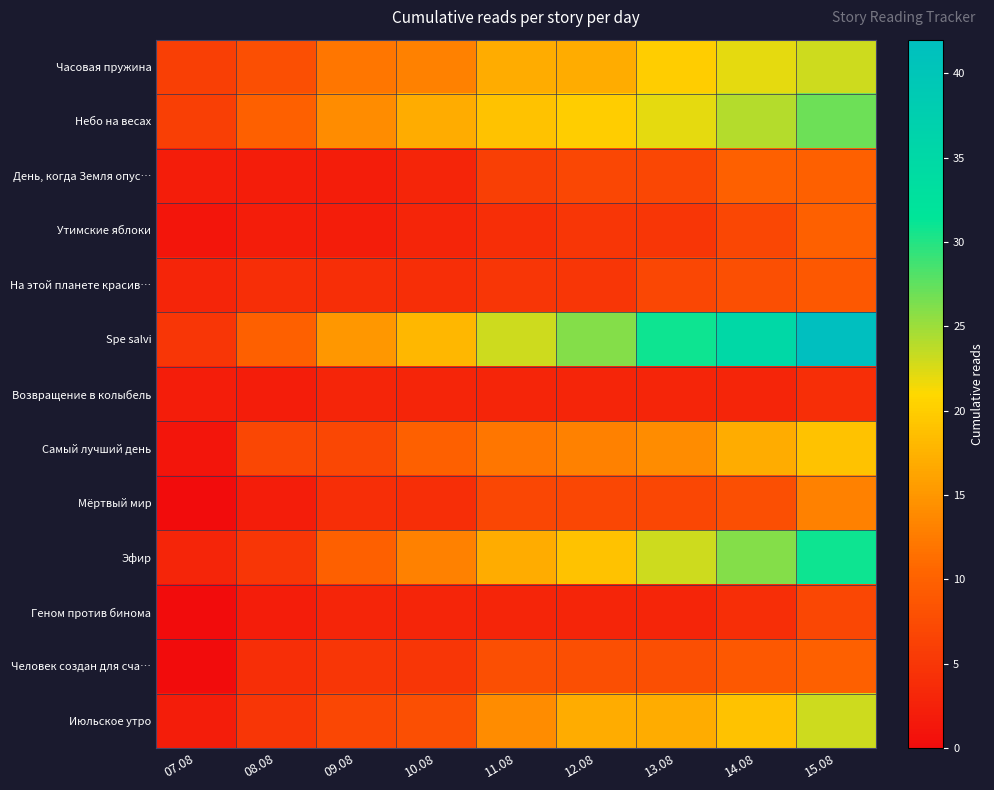

Between 11.08 and 12.08, which is larger?

11.08